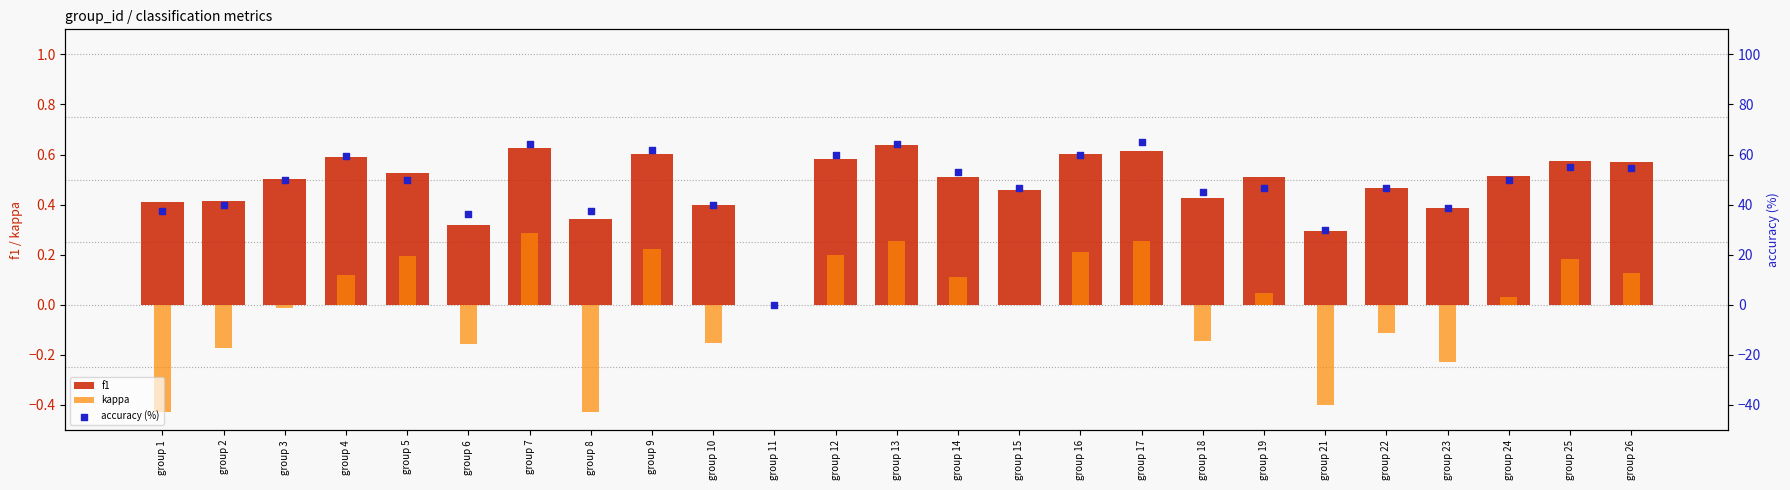

Which series has the largest Y range (max minus min)?

accuracy (%)